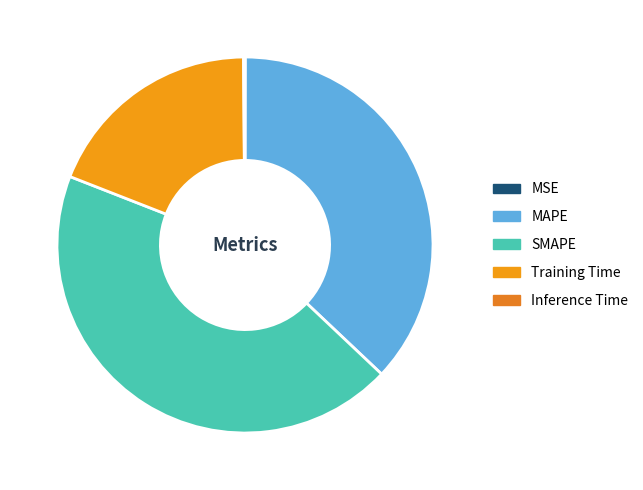

To the nearest percent, what is the combined percentage of MAPE and Inference Time?

37%